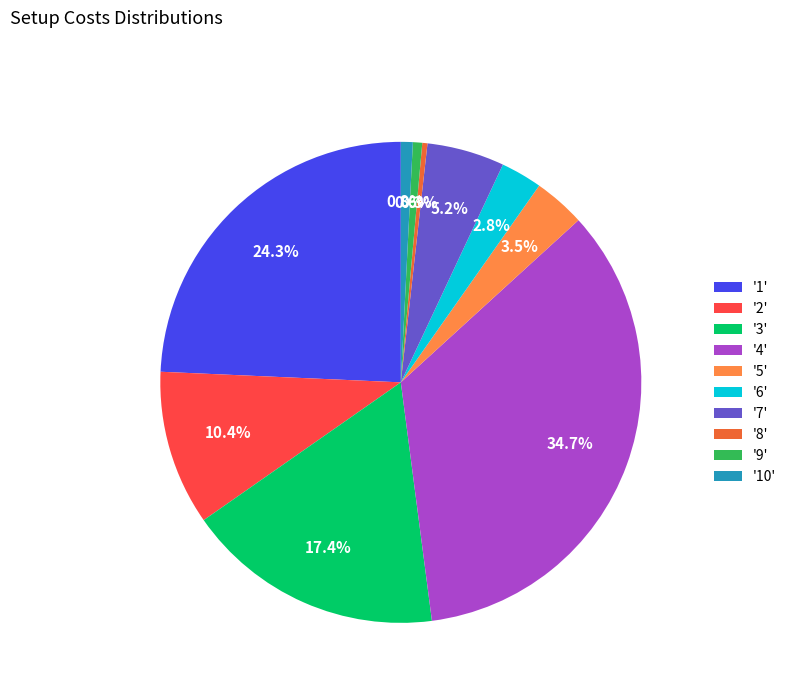

Do '2' and '7' together represent more than half of the pie?

No